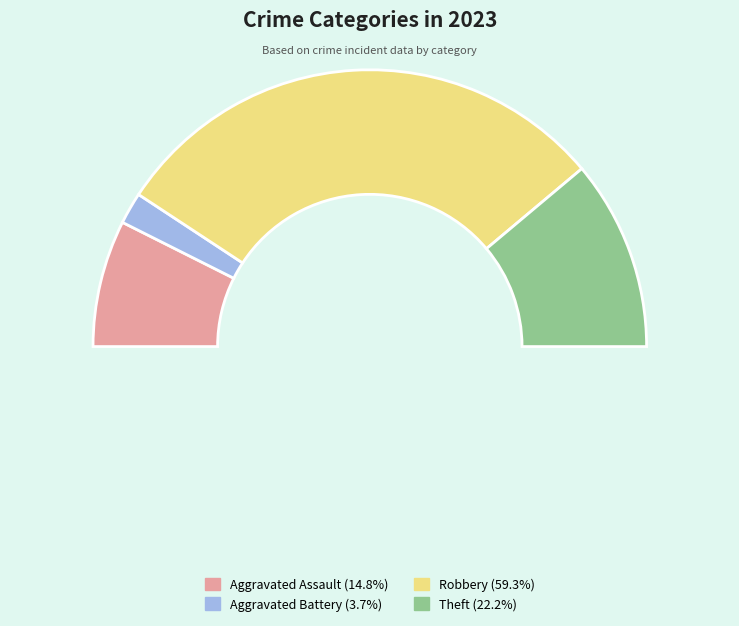

What percentage is the Robbery slice, to the nearest percent?

59%